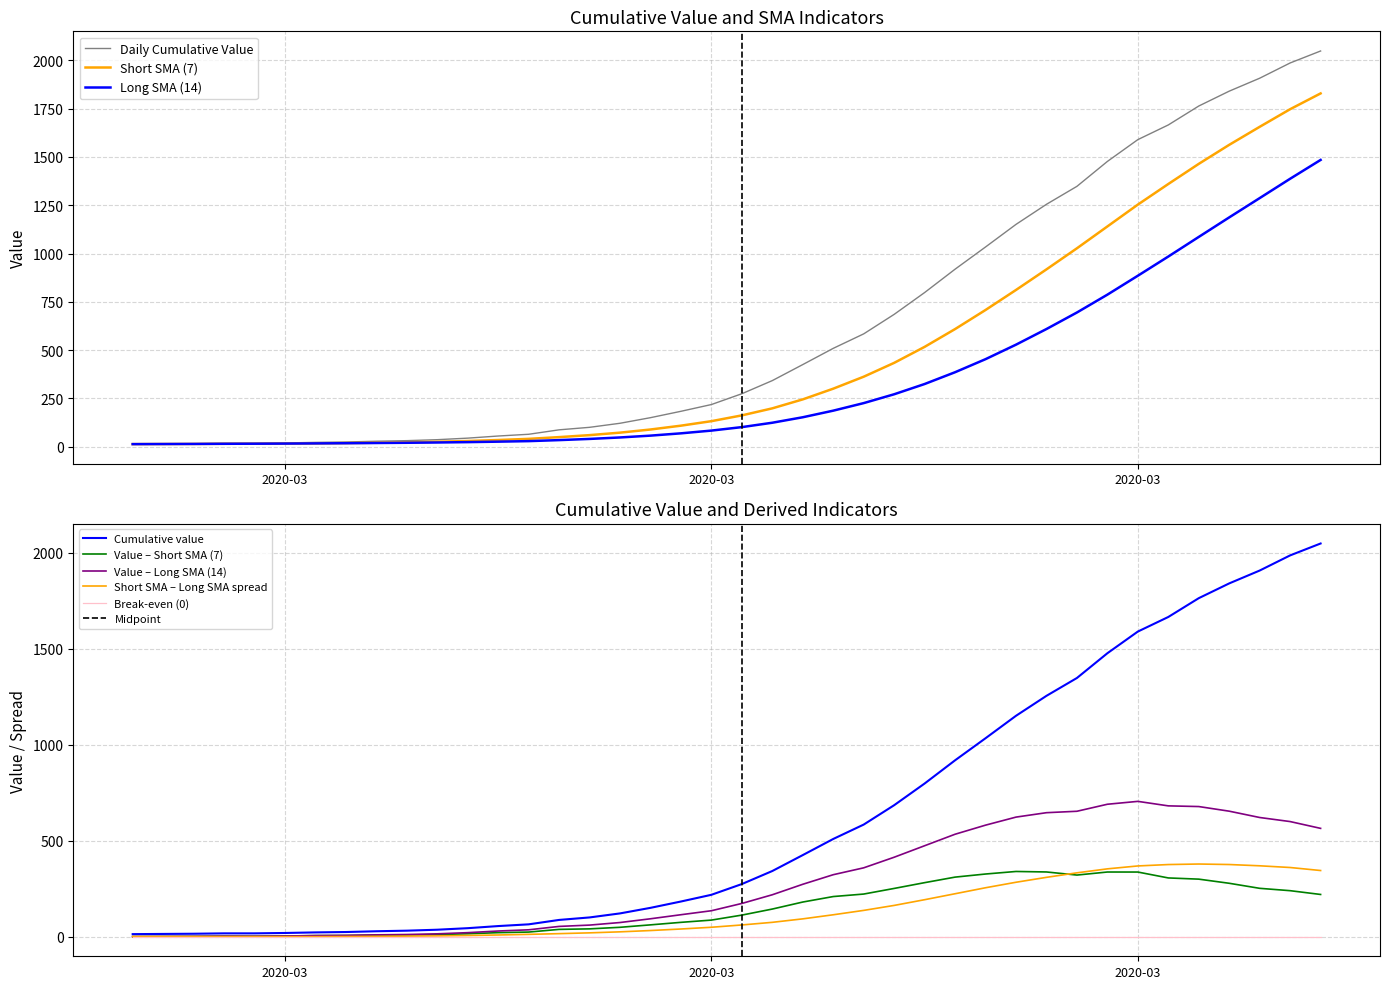

What is the value of the 34th point from the left?

1590